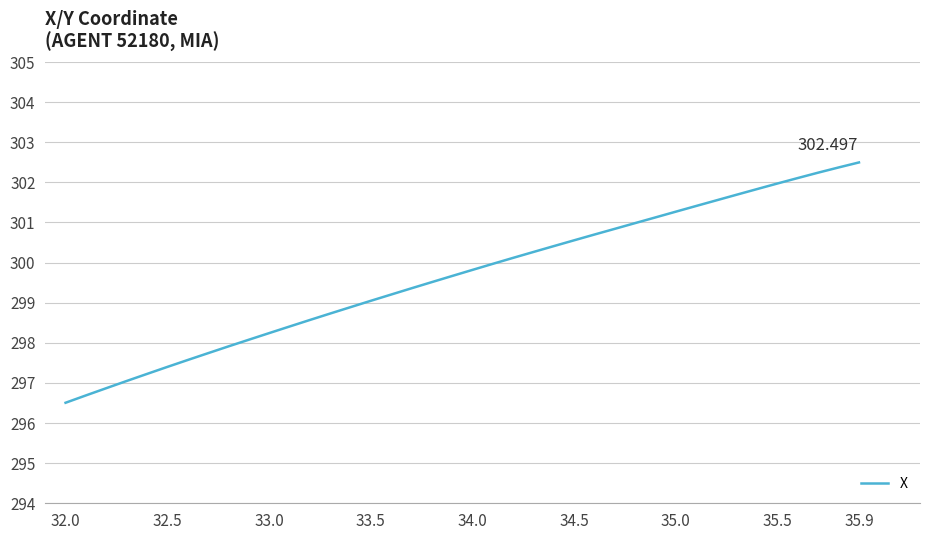

How many lines are shown in the chart?

1